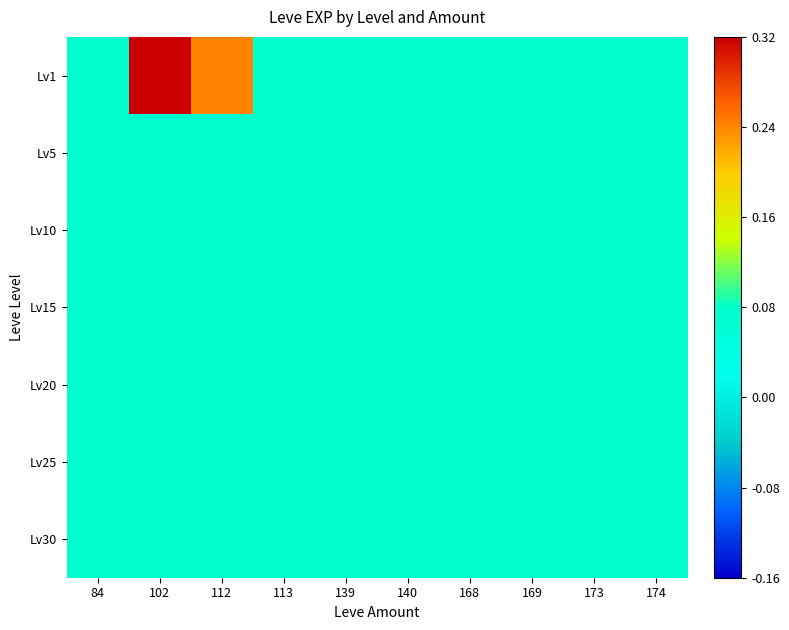

At how many categories does at least one series exceed 0?

2